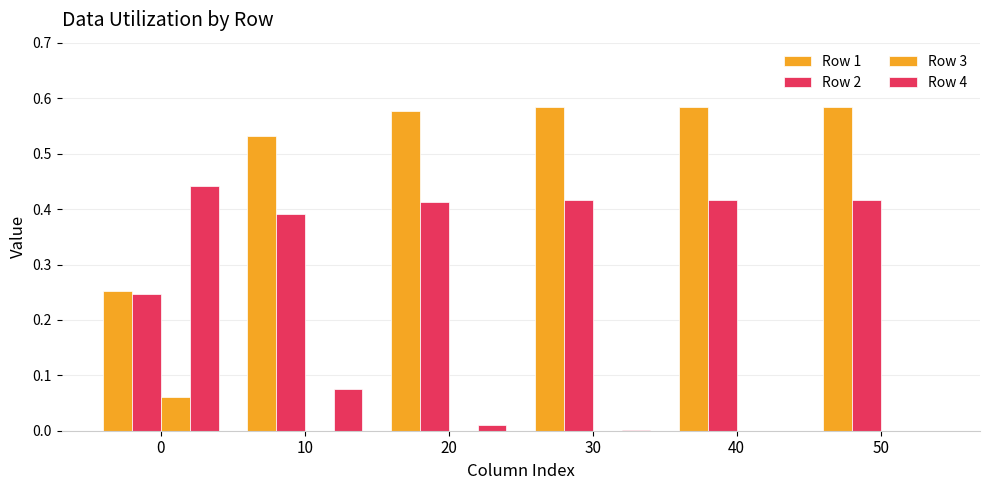

How many distinct data groups are displayed?

4